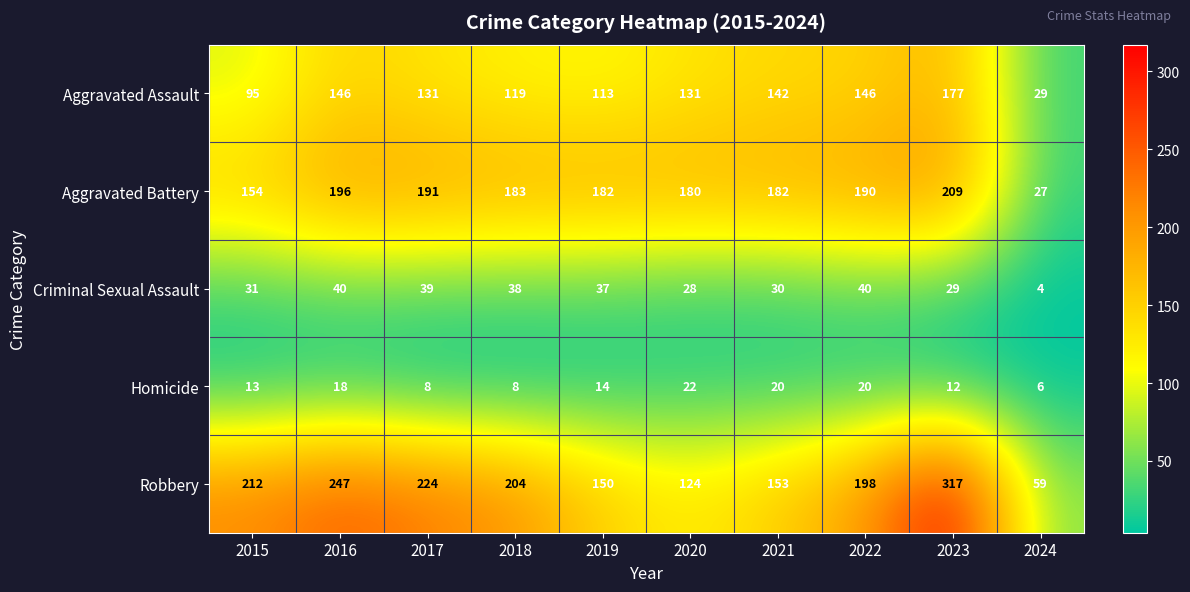

What is the average value of the Homicide series?

14